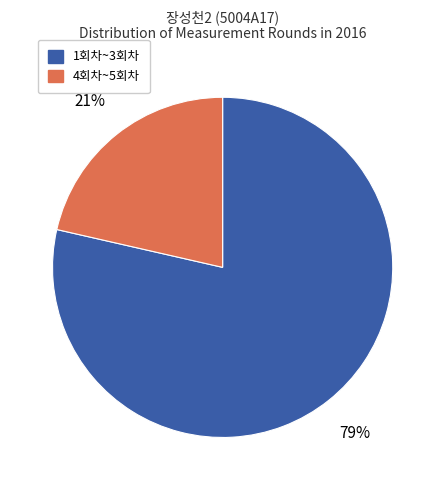

To the nearest percent, what is the average slice percentage?

50%